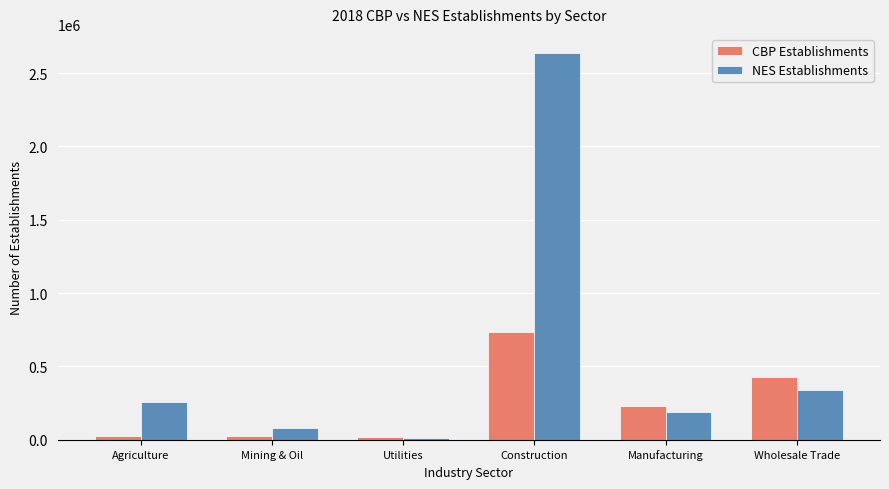

At which label is CBP Establishments closest to 376358?

Wholesale Trade